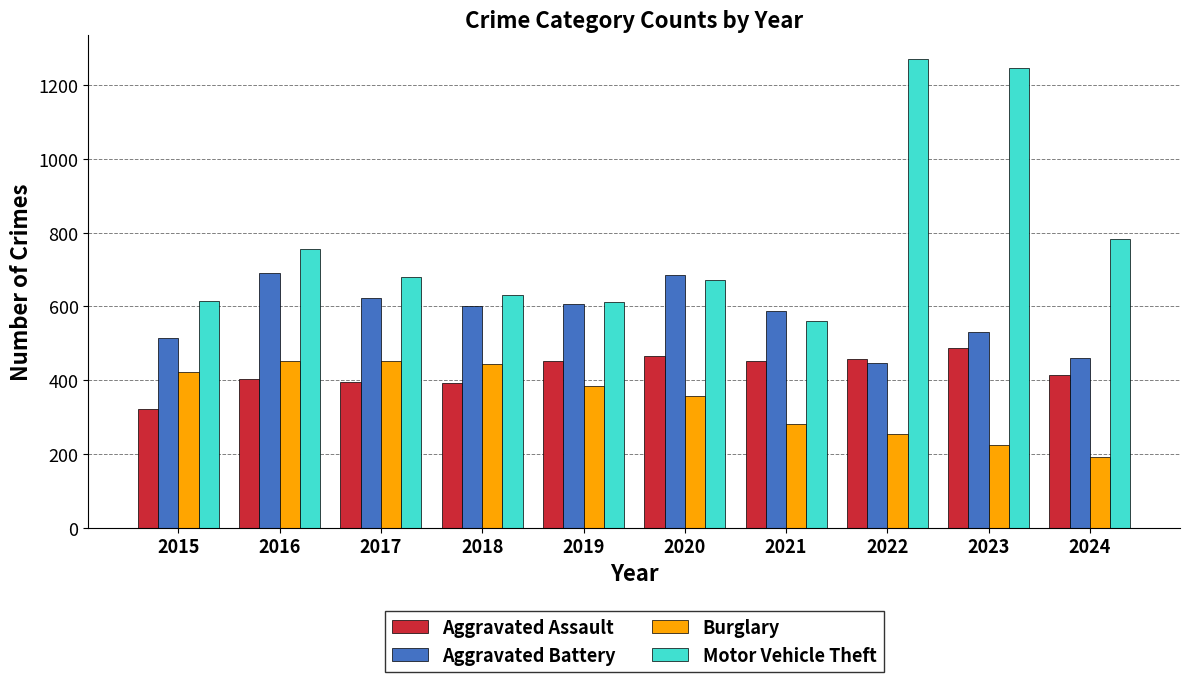

How many values in the Motor Vehicle Theft series are below 680?

5